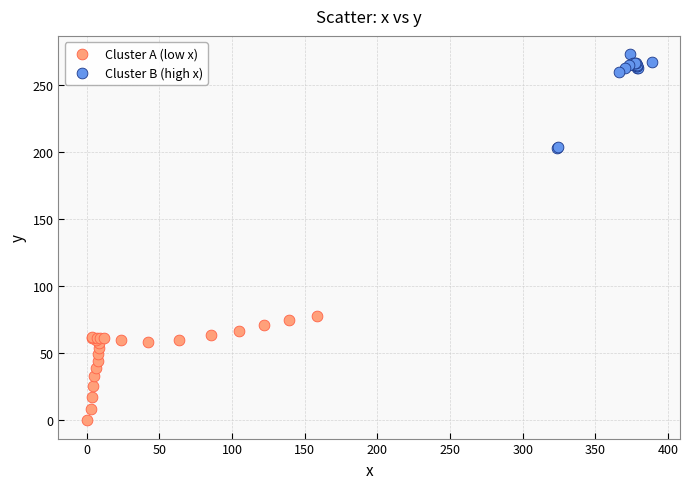

Which series contains the lowest Y value?

Cluster A (low x)